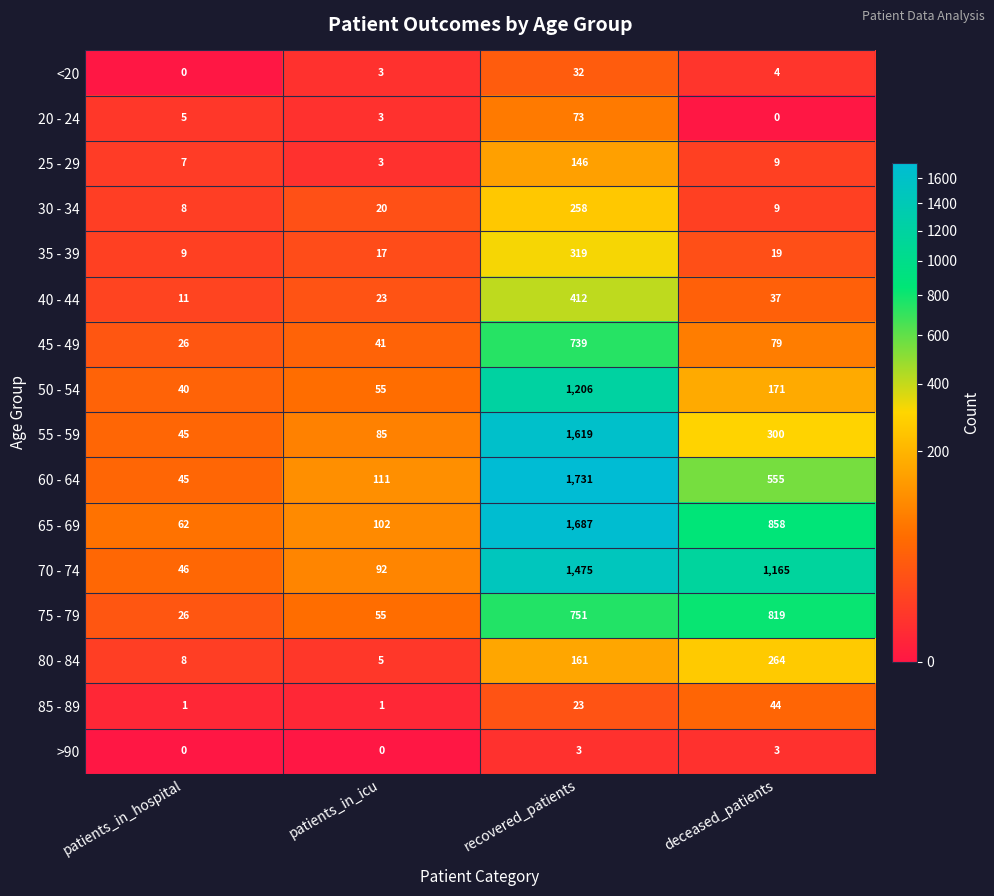

The 40 - 44 series shows 412 at recovered_patients. True or false?

True